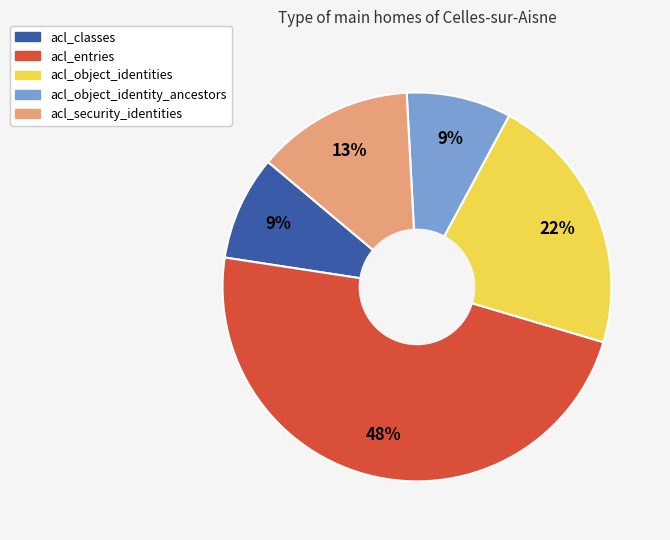

To the nearest percent, what is the combined percentage of acl_object_identity_ancestors and acl_security_identities?

22%